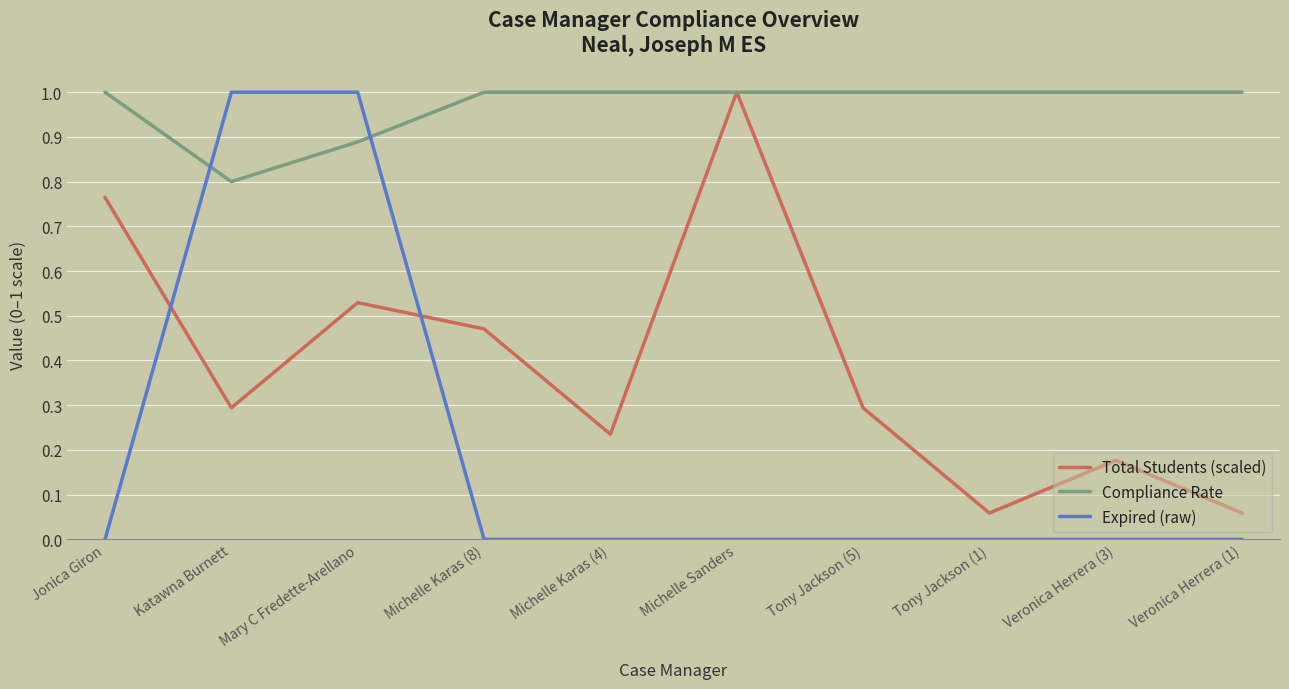

True or false: Expired (raw) has a value of 0.6 at Veronica Herrera (3).

False